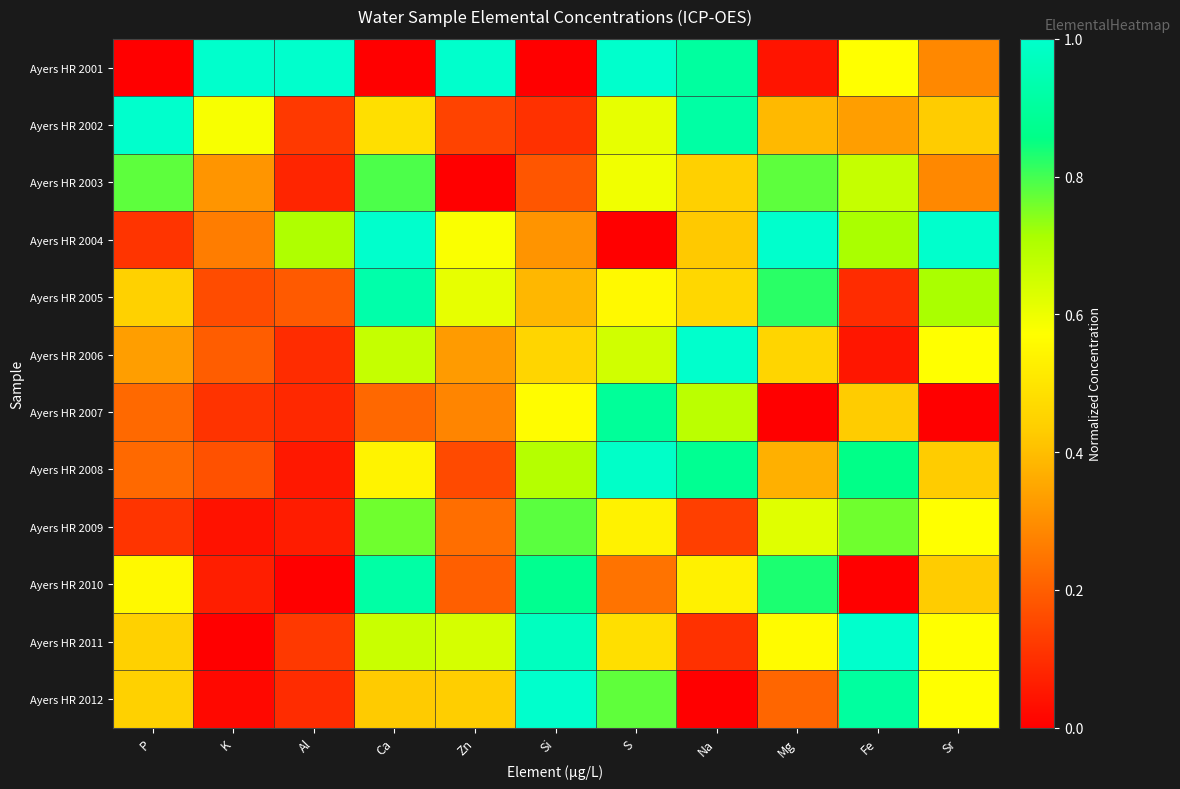

What is the total value across all series at S?

7.3